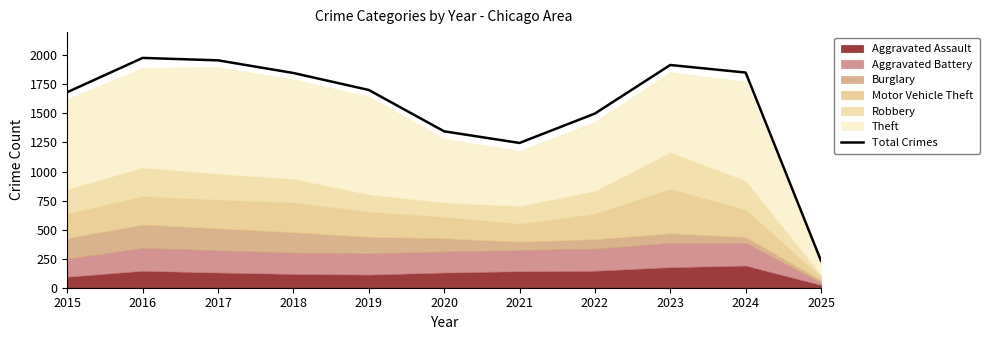

List the labels in order of value, smallest first.

2025, 2021, 2020, 2022, 2015, 2019, 2018, 2024, 2023, 2017, 2016